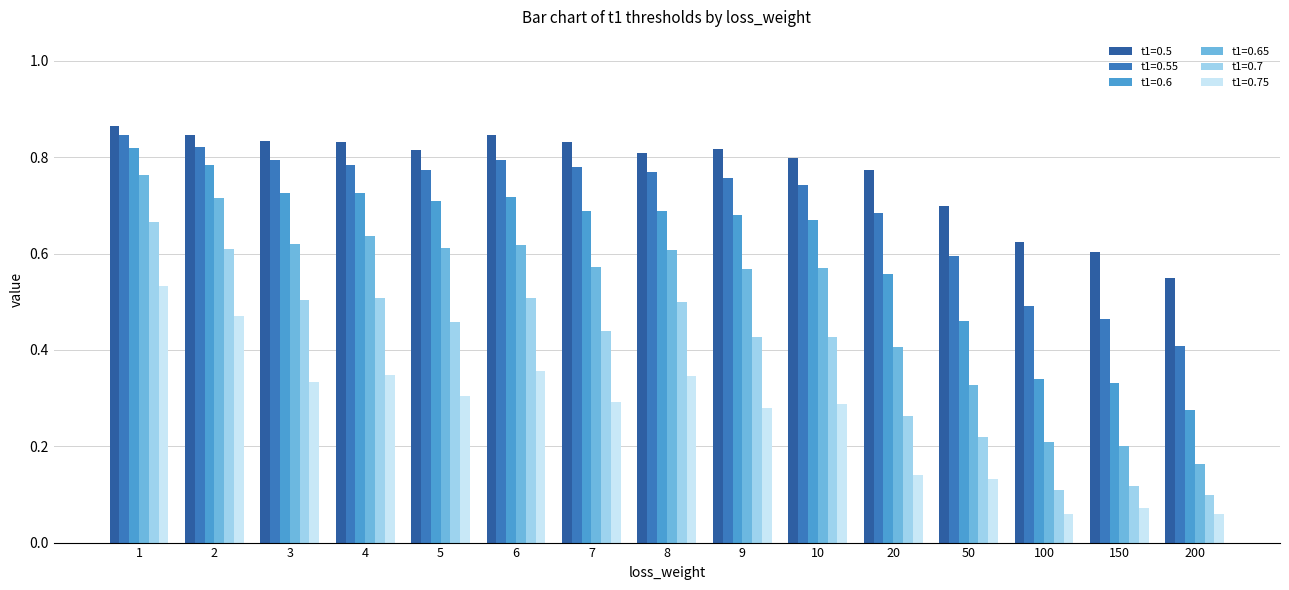

How many distinct data groups are displayed?

6